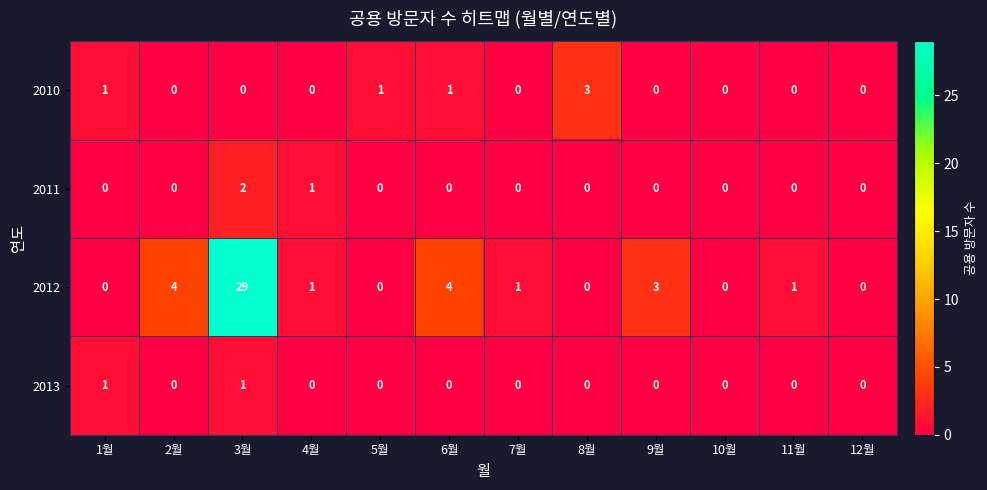

The 2010 series shows 0 at 10월. True or false?

True